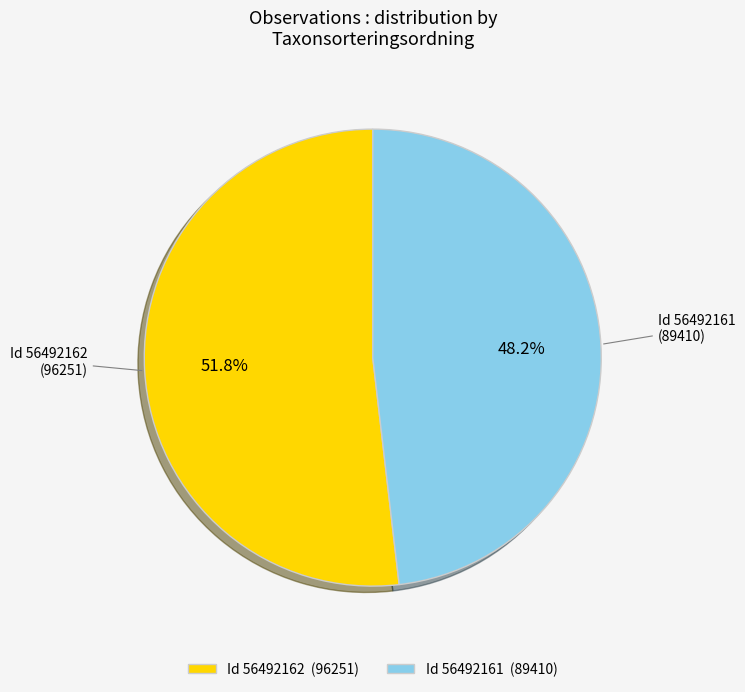

What is the majority slice?

Id 56492162